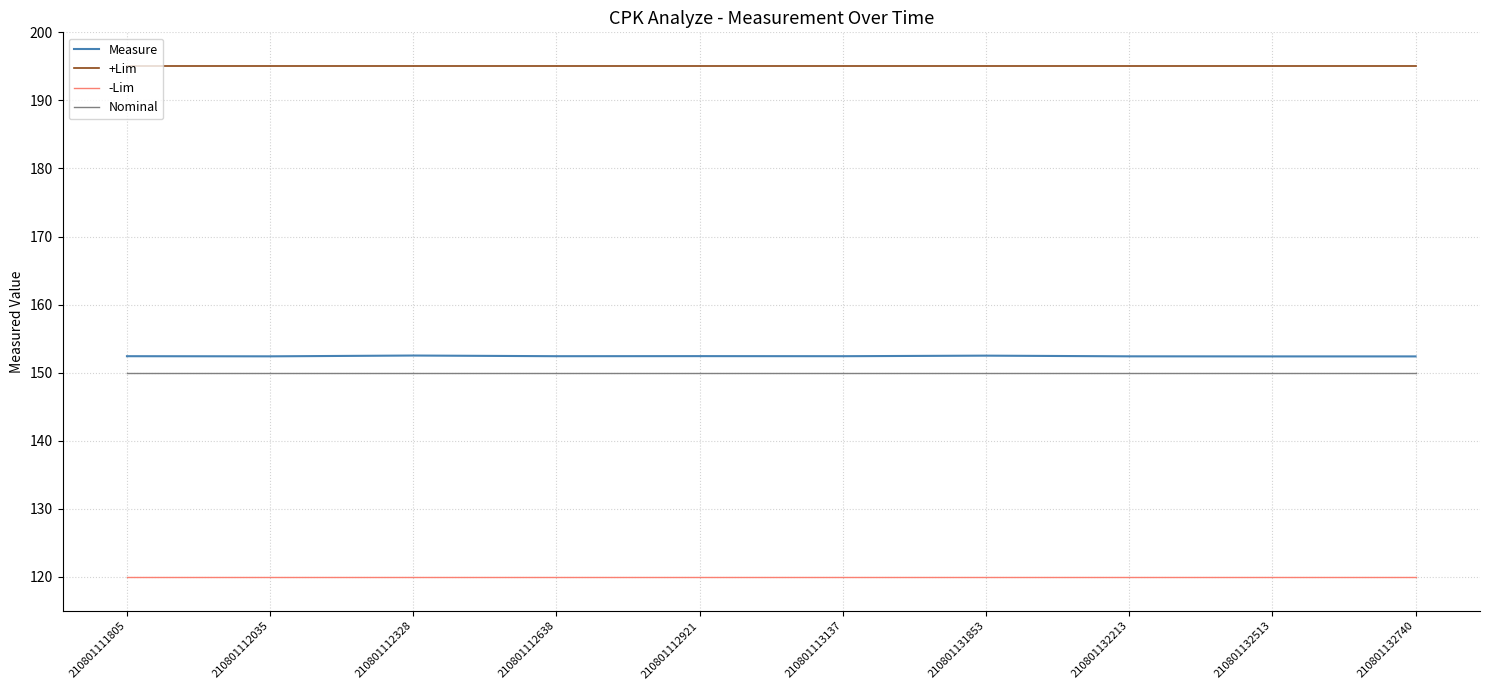

What are all the series names shown in the legend?

Measure, +Lim, -Lim, Nominal